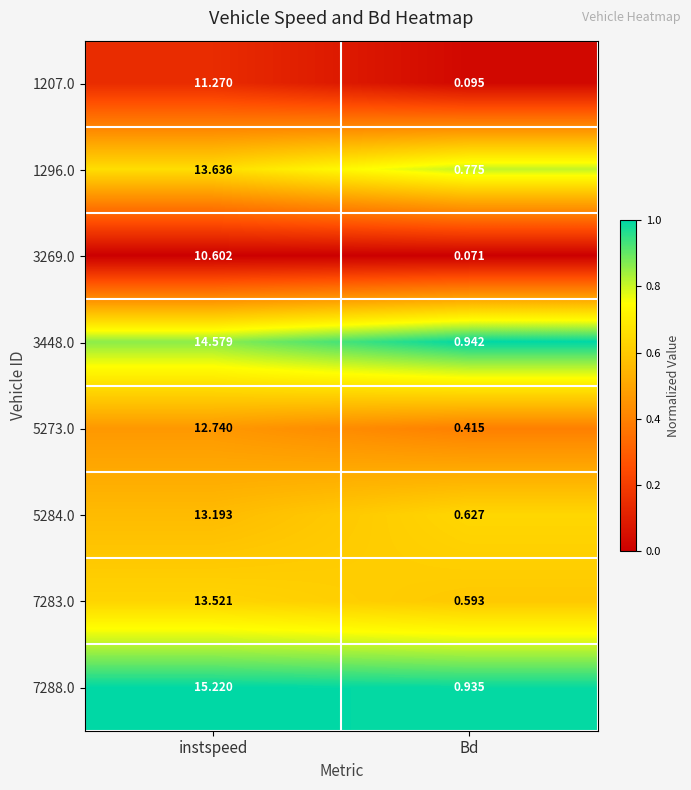

Rank the categories by 7283.0 value from highest to lowest.

instspeed, Bd